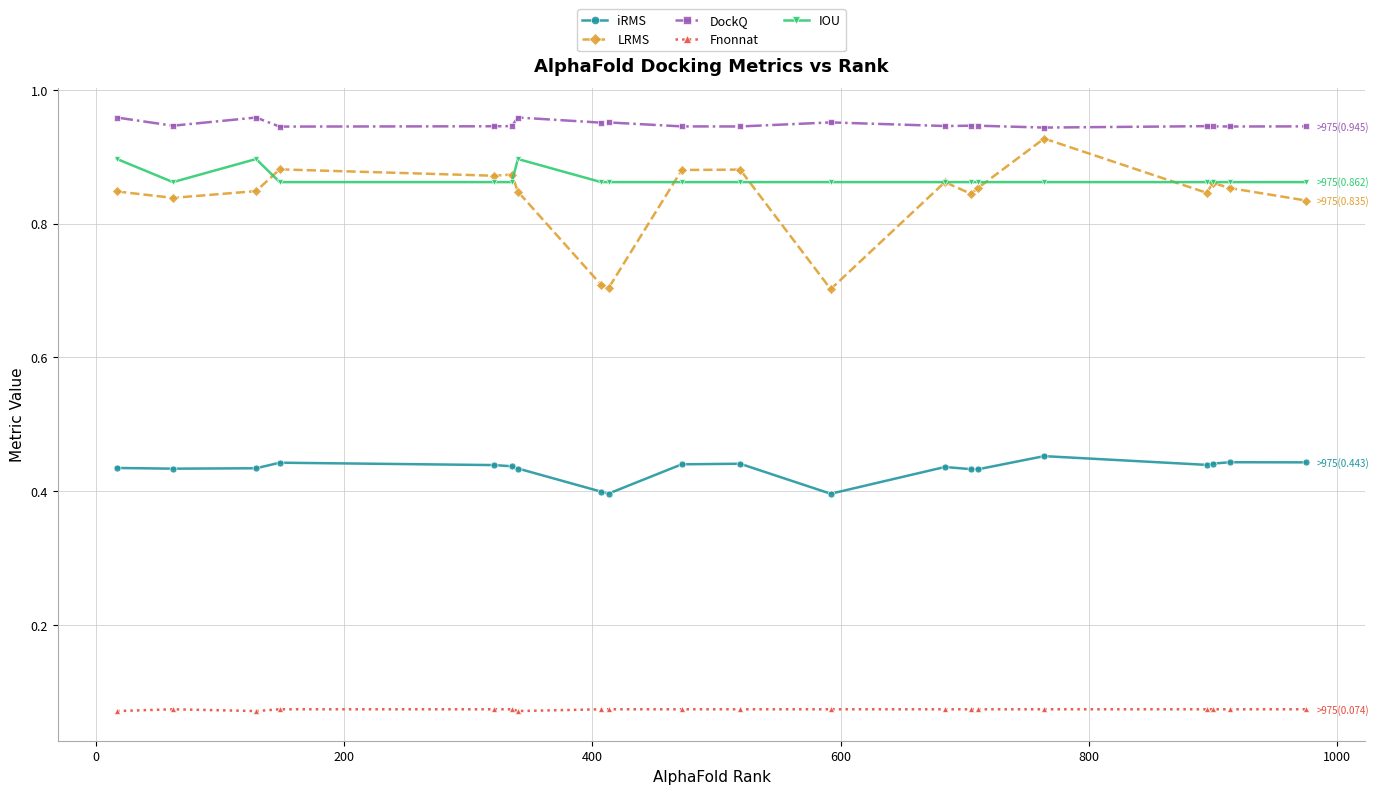

True or false: iRMS has more than 2 points higher than both neighbors.

True